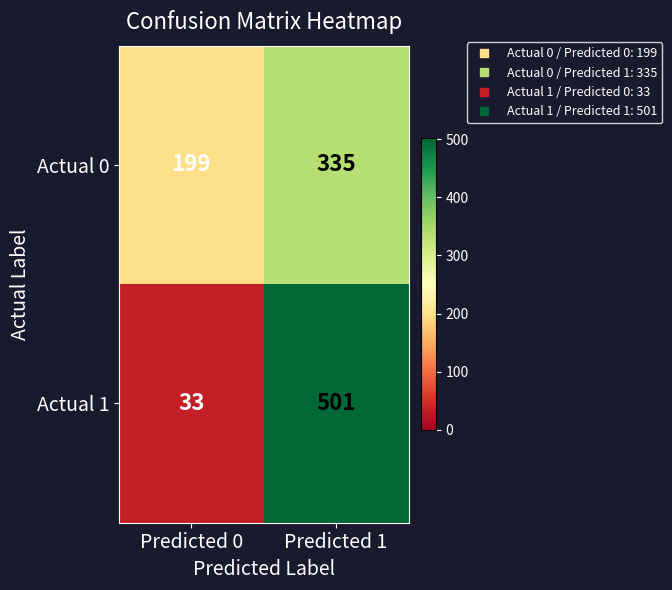

Which series has the widest spread of values?

Actual 1